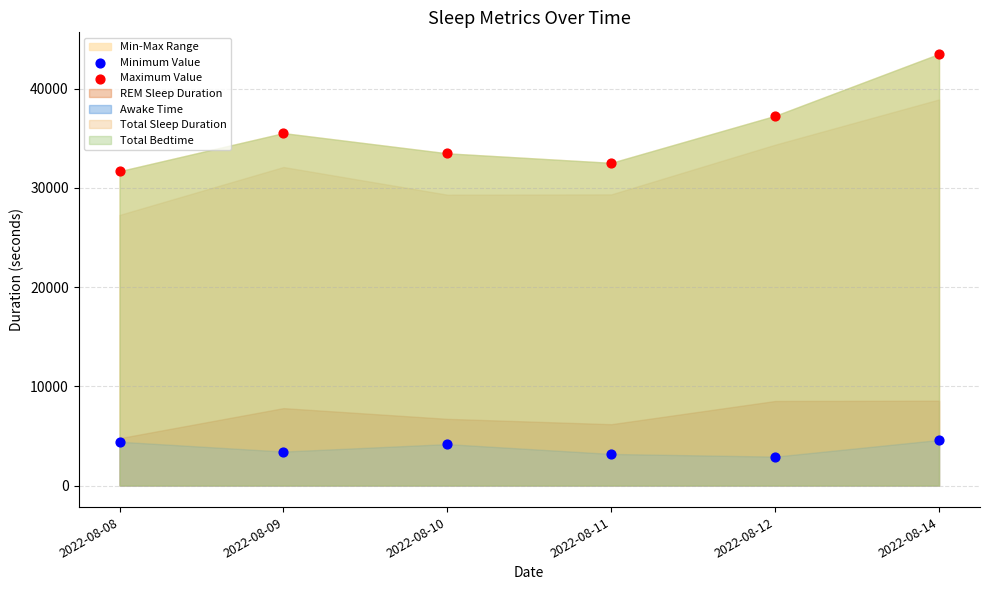

Which series contains the lowest Y value?

Minimum Value